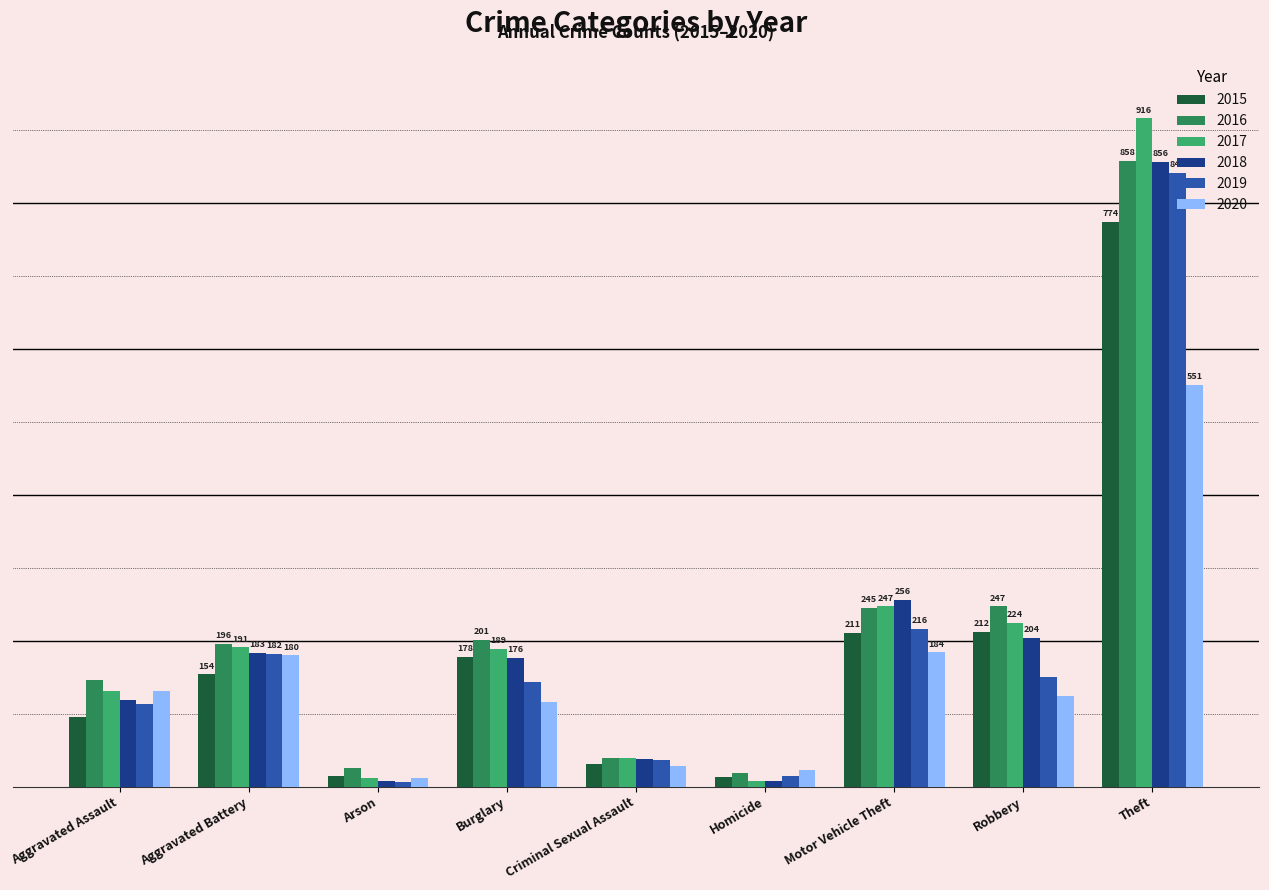

What is the highest value of the 2017 series?

916